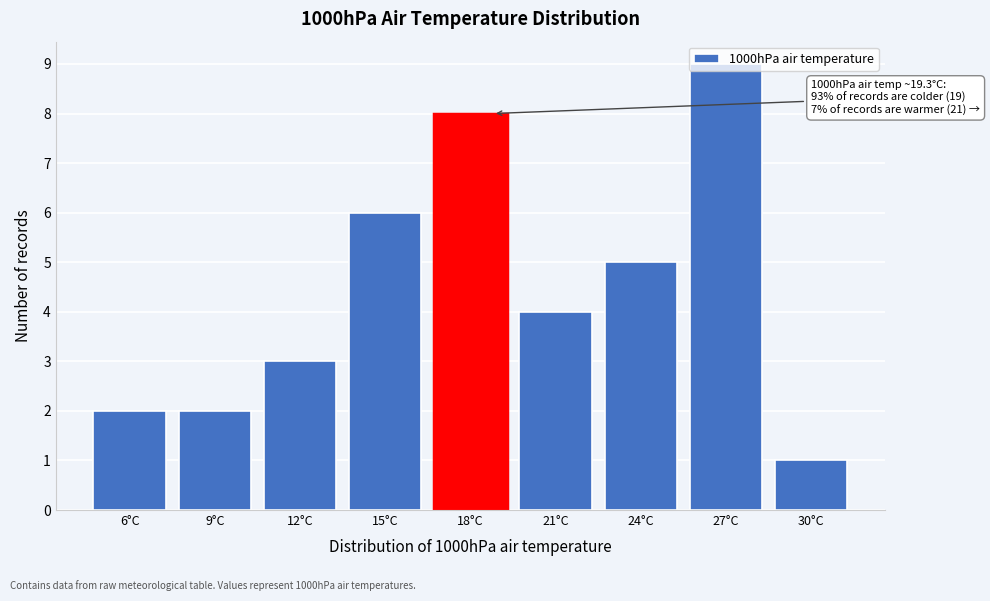

The chart shows a value of 4 at 21°C. True or false?

True